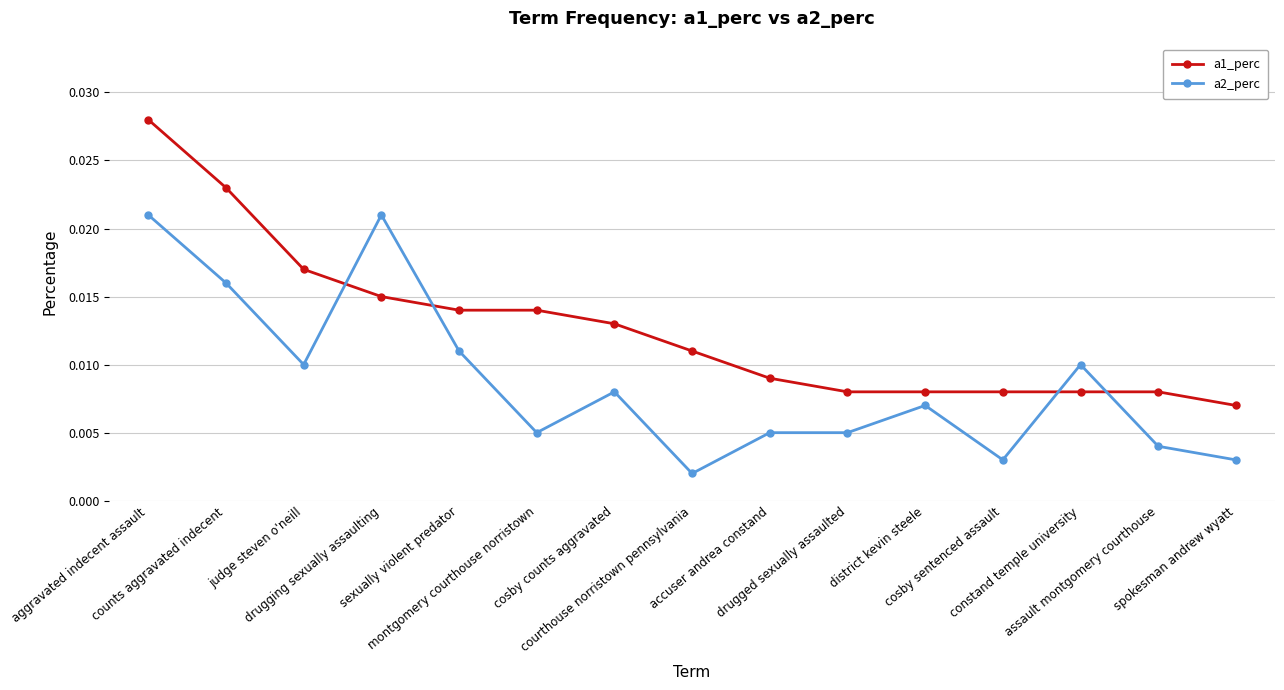

At spokesman andrew wyatt, list the series in order from smallest to largest.

a2_perc, a1_perc